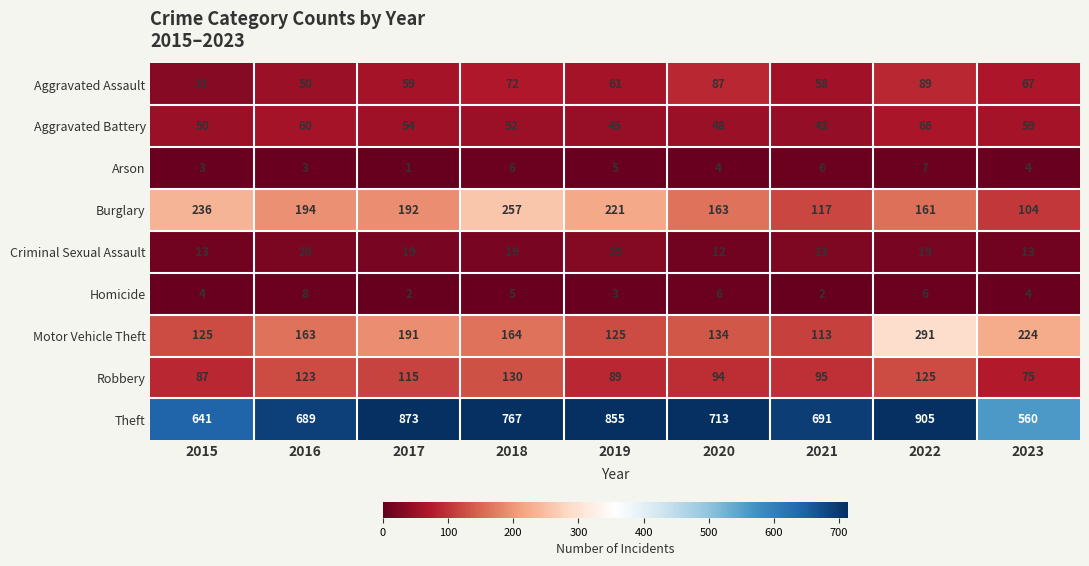

What is the difference between the second highest and minimum values in the Theft series?

313